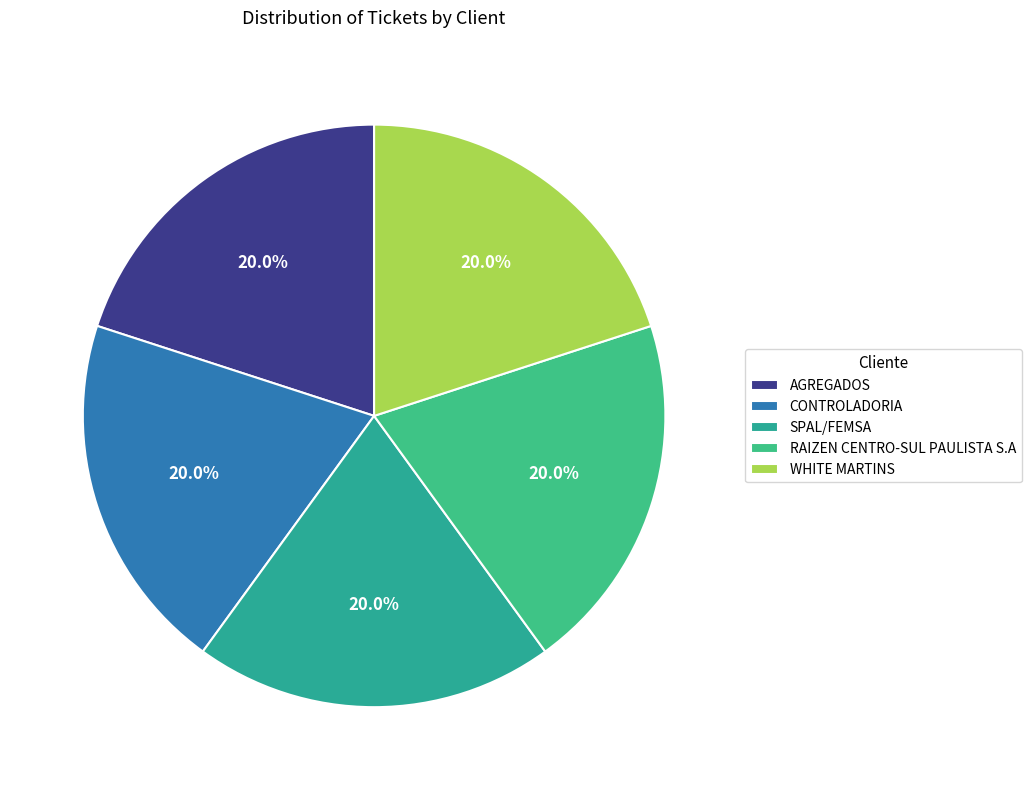

What percentage is the AGREGADOS slice, to the nearest percent?

20%